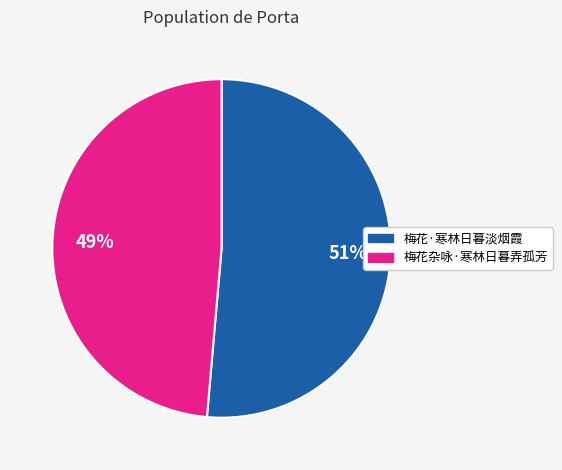

How many slices are in this pie chart?

2